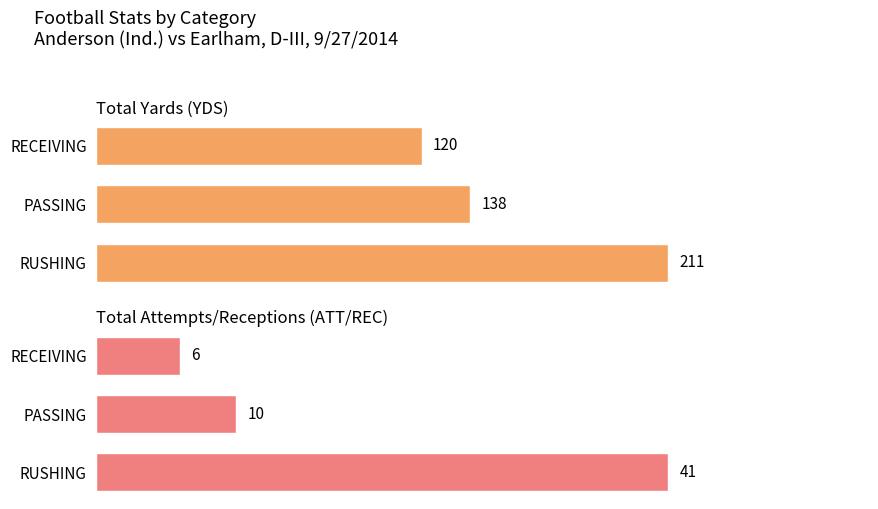

Reading right to left, what are all the values shown in this chart?

Total Yards (YDS): 120	138	211
Total Attempts/Receptions (ATT/REC): 6	10	41